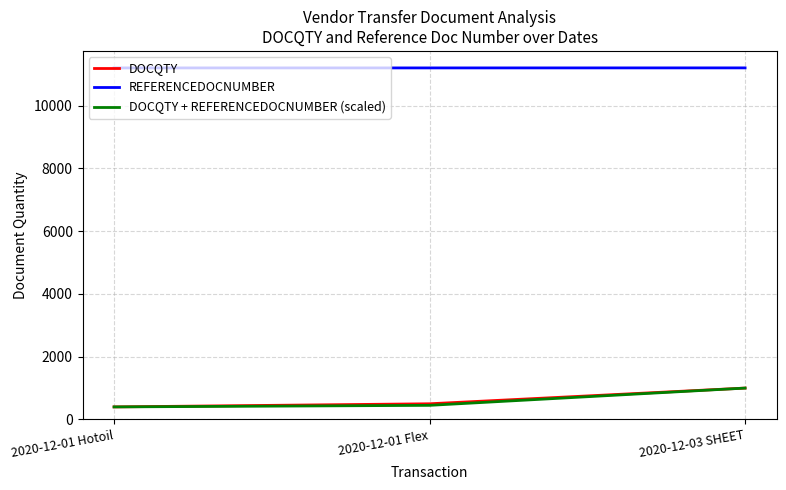

What is the maximum value for DOCQTY + REFERENCEDOCNUMBER (scaled)?

1000